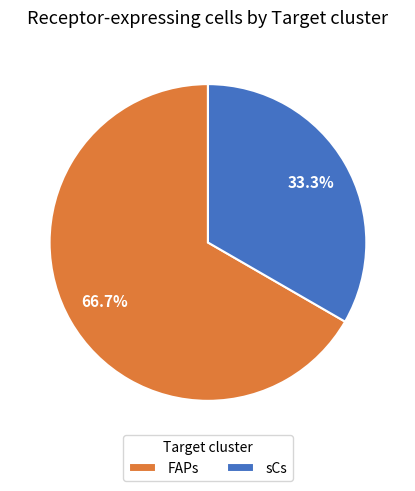

To the nearest percent, what is the difference between the largest and smallest slice percentages?

33%